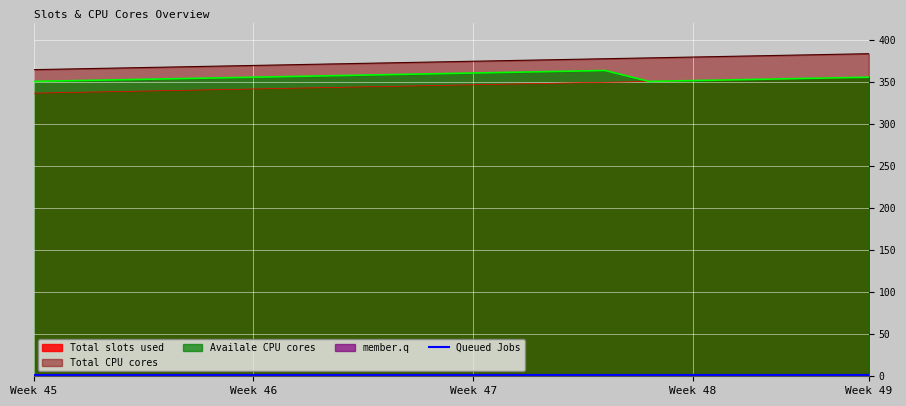

True or false: Total slots used has a value of 342 at Week 46.

True